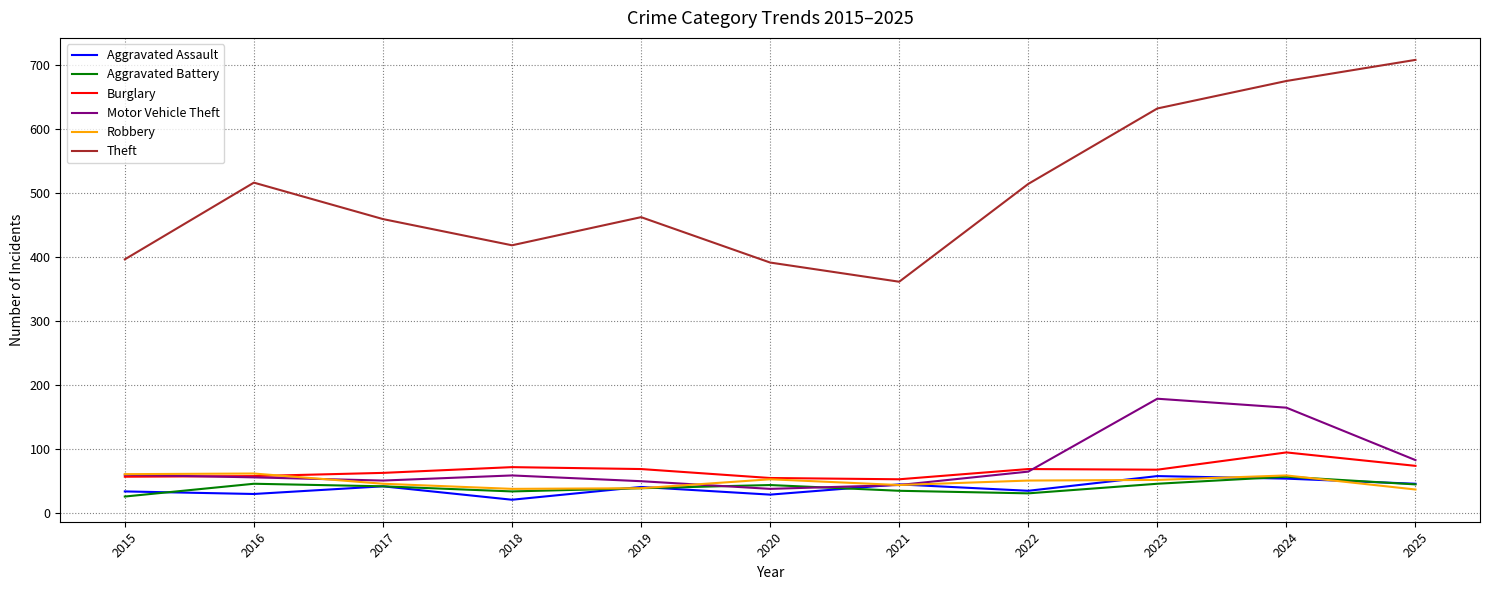

What is the spread (max minus min) of values at 2016?

487